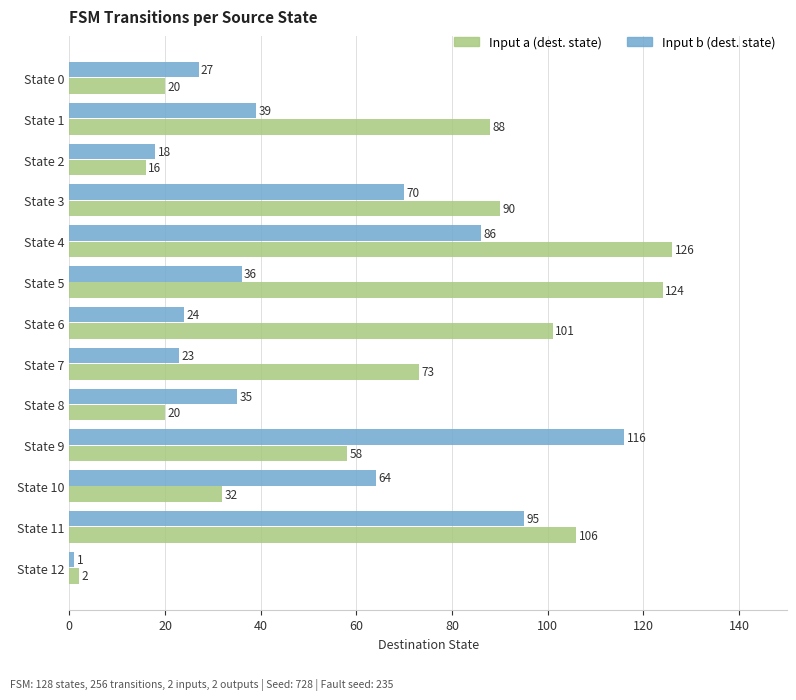

What is the difference between the highest and lowest values at State 6?

77